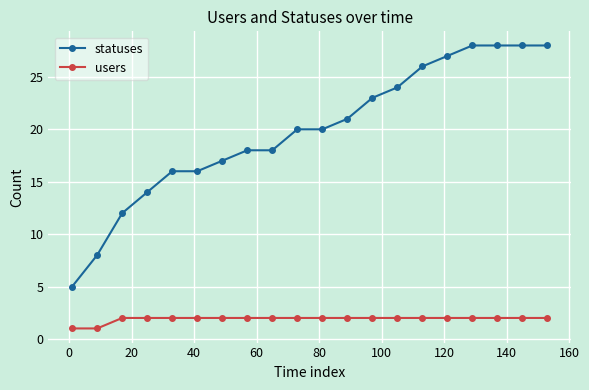

What are all the series names shown in the legend?

statuses, users